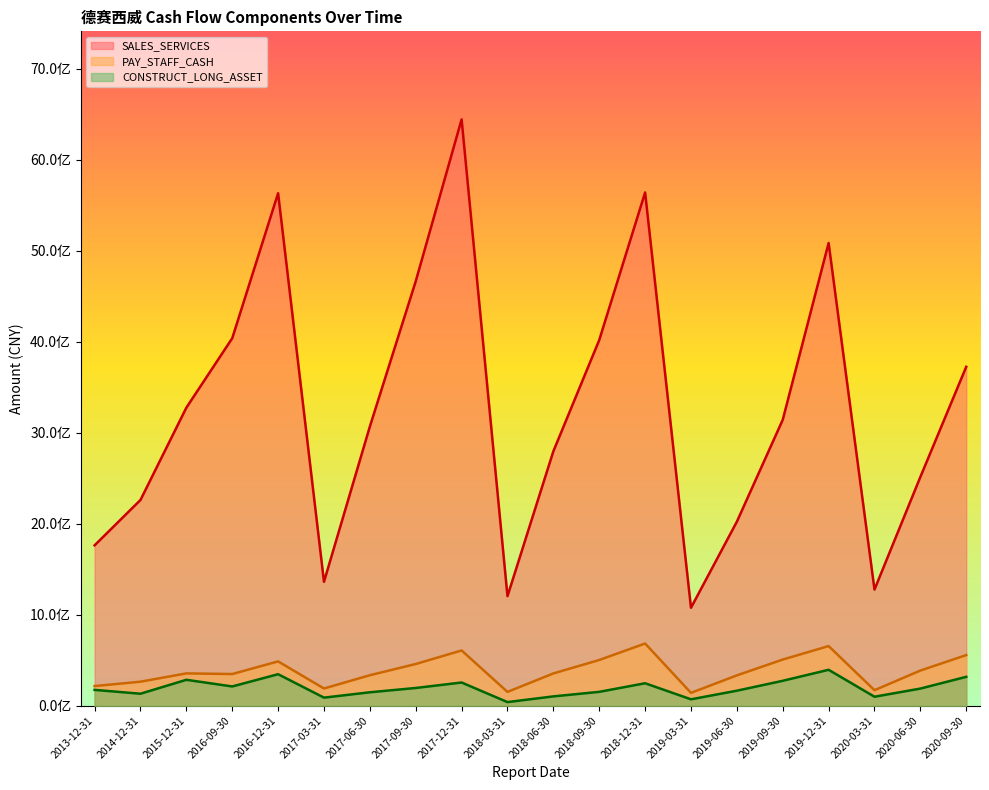

True or false: SALES_SERVICES and PAY_STAFF_CASH intersect in this chart.

False